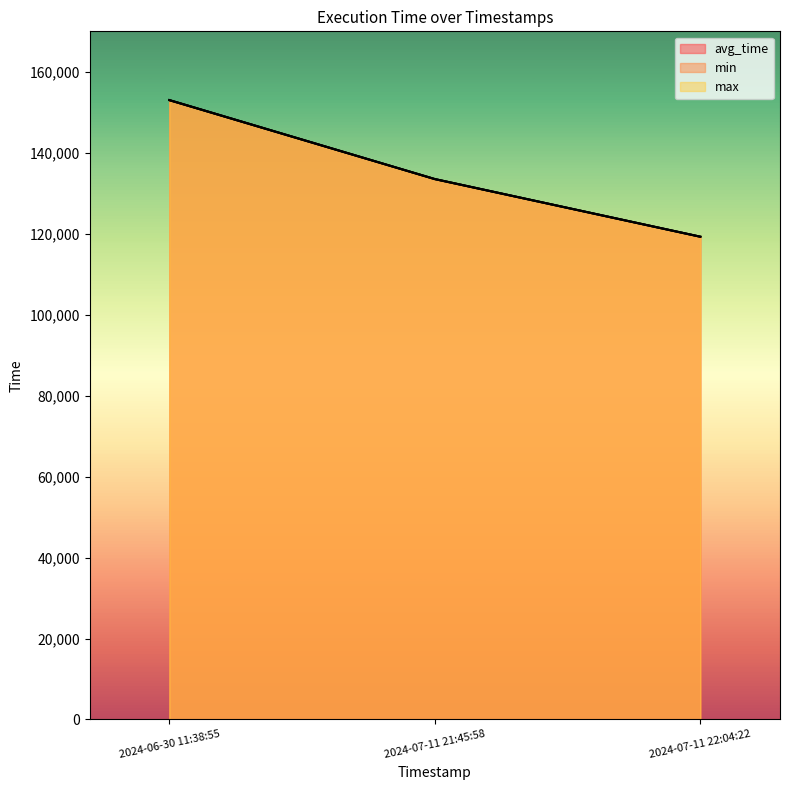

Is the value of avg_time at 2024-07-11 22:04:22 greater than the value of min at 2024-07-11 21:45:58?

No